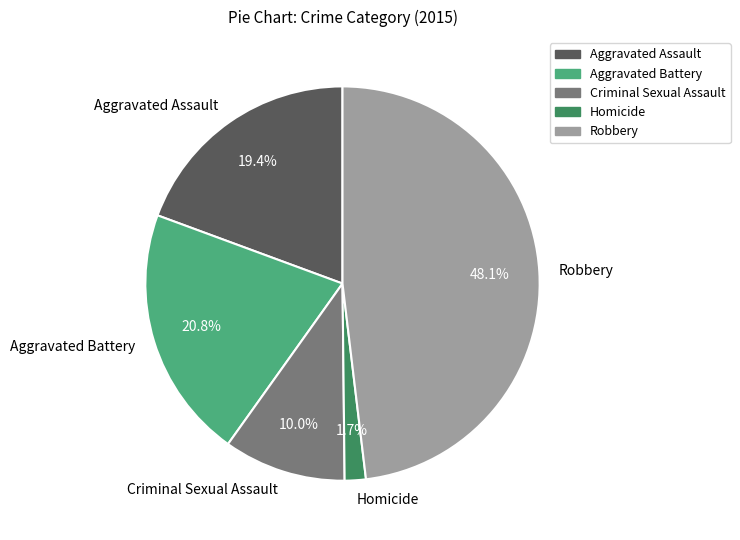

To the nearest percent, what is the combined percentage of Robbery and Homicide?

50%